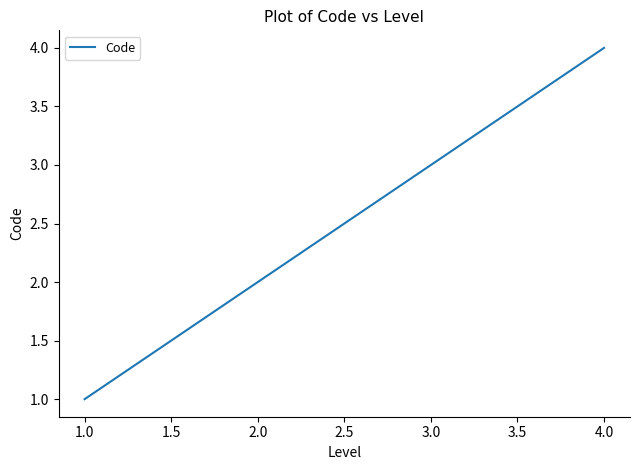

At which category does the chart reach its minimum across all series?

1.0